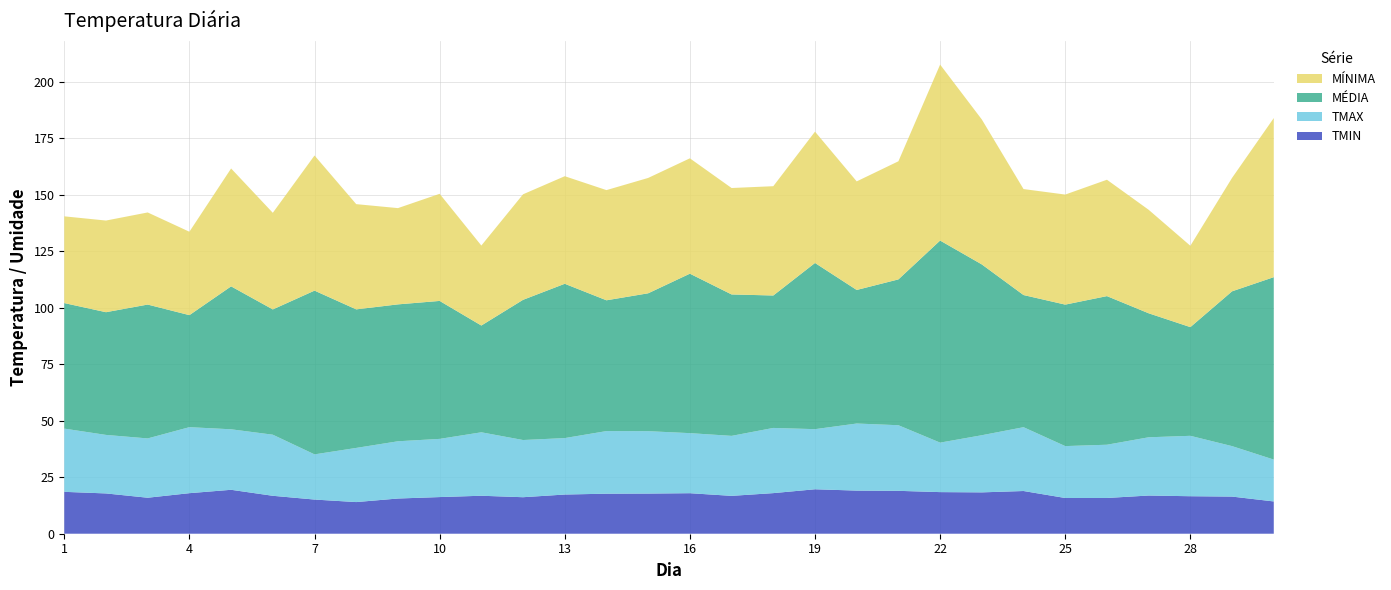

Reading left to right, what are all the values shown in this chart?

TMIN: 1=18.5	2=17.8	3=15.9	4=17.9	5=19.4	6=16.8	7=15.1	8=14.0	9=15.6	10=16.2	11=16.8	12=16.2	13=17.3	14=17.7	15=17.8	16=17.9	17=16.8	18=18.0	19=19.7	20=19.1	21=19.0	22=18.4	23=18.3	24=18.9	25=15.8	26=15.8	27=16.9	28=16.6	29=16.4	30=14.3
TMAX: 1=28.0	2=25.9	3=26.2	4=29.2	5=26.8	6=27.0	7=20.0	8=24.0	9=25.3	10=25.8	11=28.1	12=25.3	13=25.0	14=27.7	15=27.6	16=26.6	17=26.5	18=28.8	19=26.6	20=29.7	21=29.0	22=21.9	23=25.3	24=28.2	25=23.0	26=23.6	27=25.8	28=26.7	29=22.3	30=18.5
MÉDIA: 1=55.6	2=54.3	3=59.2	4=49.6	5=63.3	6=55.4	7=72.5	8=61.3	9=60.6	10=61.0	11=47.2	12=62.0	13=68.3	14=57.9	15=61.0	16=70.6	17=62.6	18=58.6	19=73.5	20=59.1	21=64.5	22=89.4	23=75.6	24=58.5	25=62.6	26=65.8	27=54.9	28=48.1	29=68.5	30=80.7
MÍNIMA: 1=38.4	2=40.6	3=40.8	4=36.9	5=52.2	6=42.8	7=59.8	8=46.6	9=42.6	10=47.4	11=35.4	12=46.7	13=47.6	14=48.8	15=51.0	16=51.0	17=47.1	18=48.4	19=58.1	20=48.0	21=52.3	22=77.9	23=64.1	24=46.9	25=48.7	26=51.5	27=45.8	28=36.0	29=50.2	30=70.4